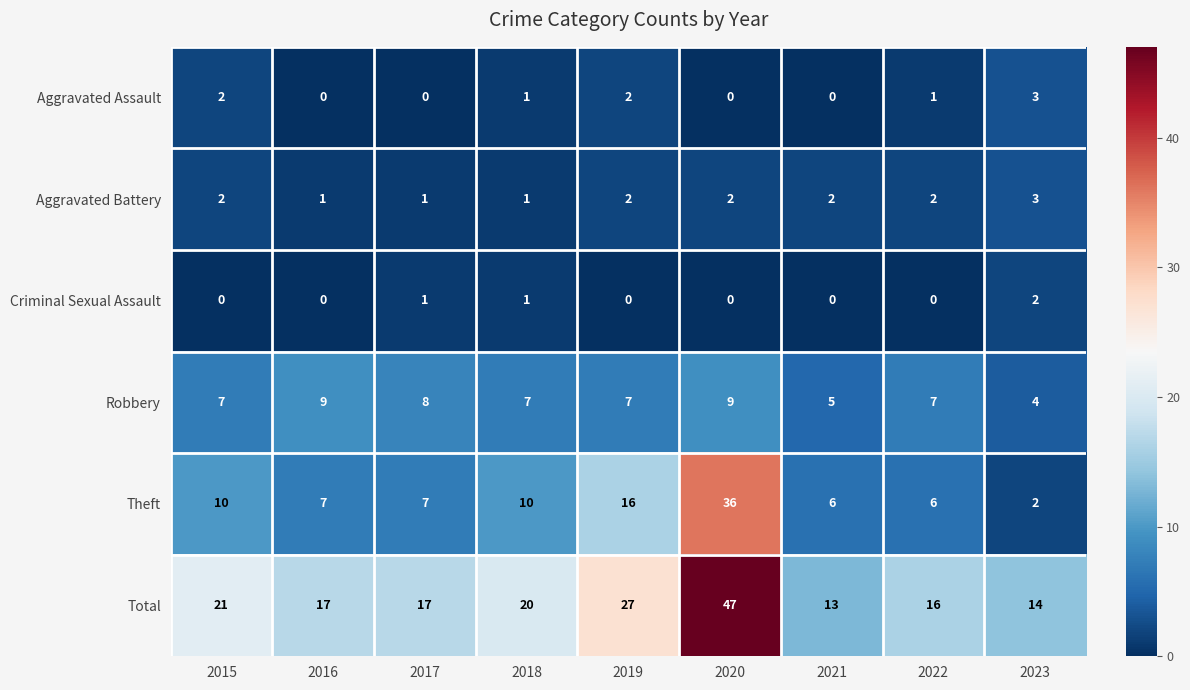

Count the number of categories in the chart.

9